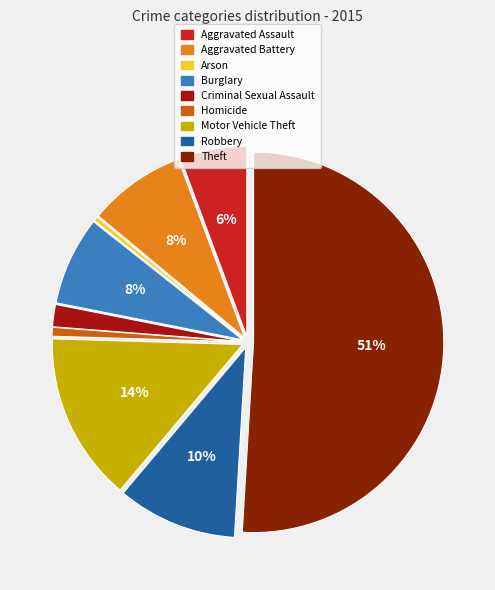

What percentage is the Aggravated Battery slice, to the nearest percent?

8%